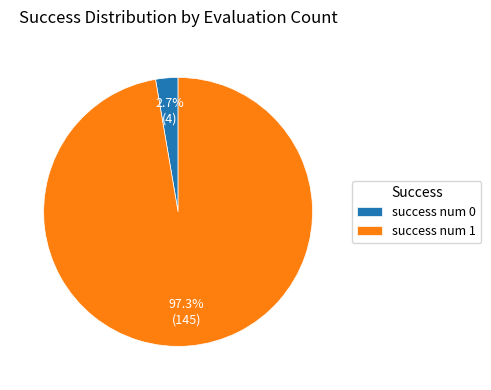

Combined, what portion of the pie is success num 1 and success num 0?

100.0%